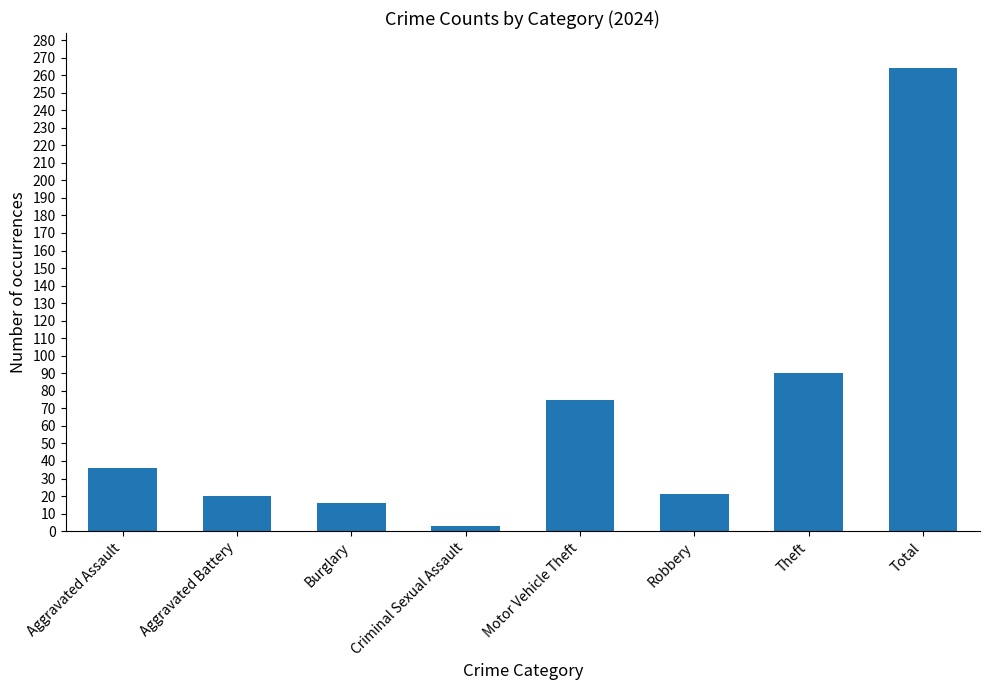

Where is the data nearest to the value 133?

Theft